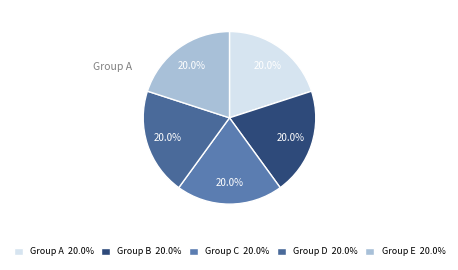

Count the number of slices in the pie.

5